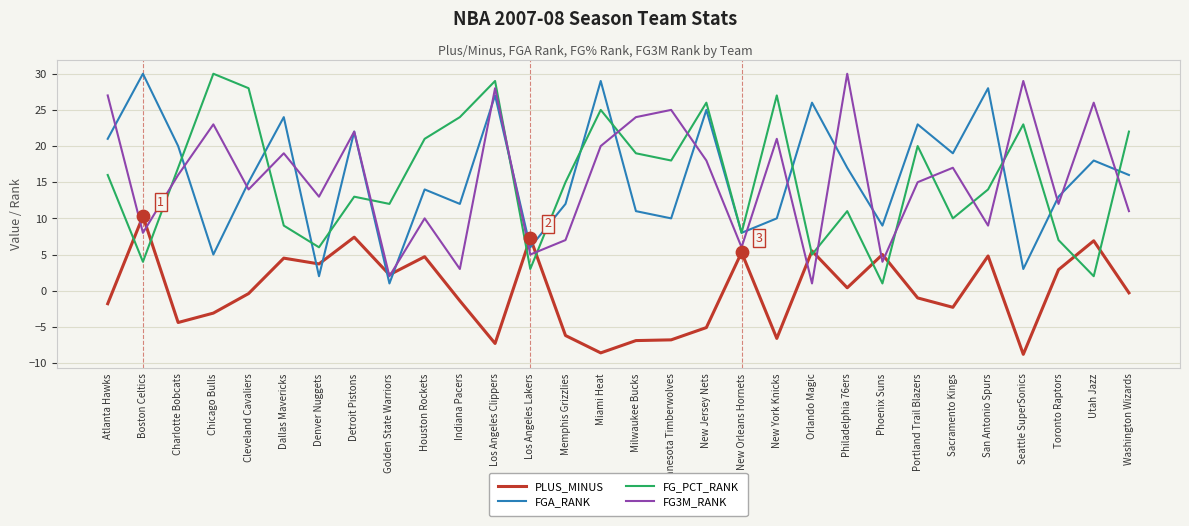

Which series changed the most between Detroit Pistons and San Antonio Spurs?

FG3M_RANK